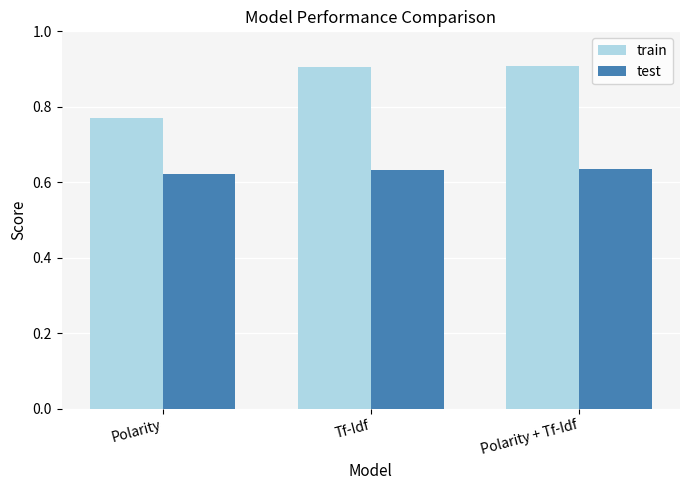

What is the sum of all test values?

1.9